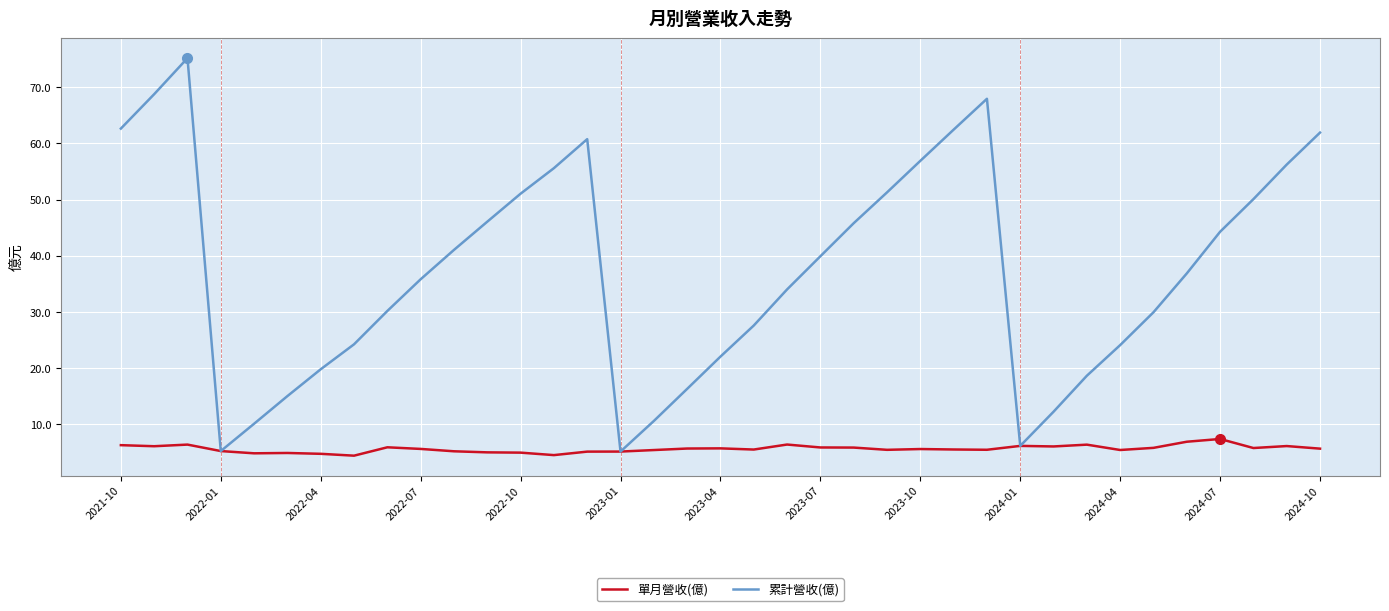

What are all the series names shown in the legend?

單月營收(億), 累計營收(億)